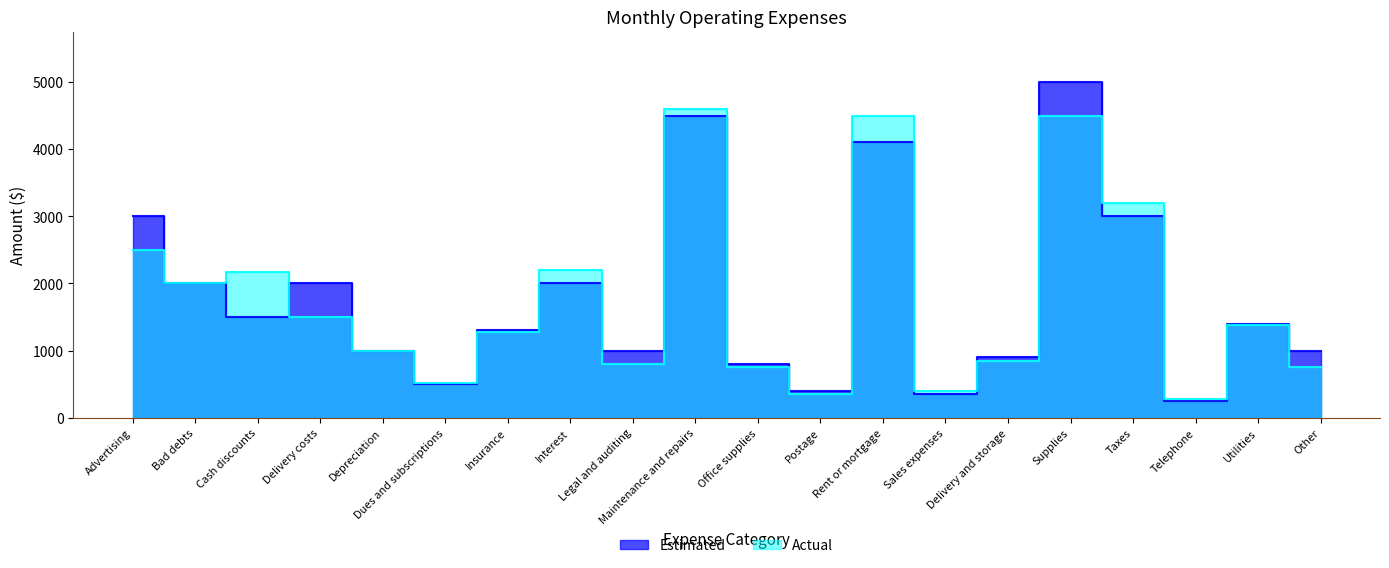

Which series ends up on top after the final intersection of Actual and Estimated?

Estimated